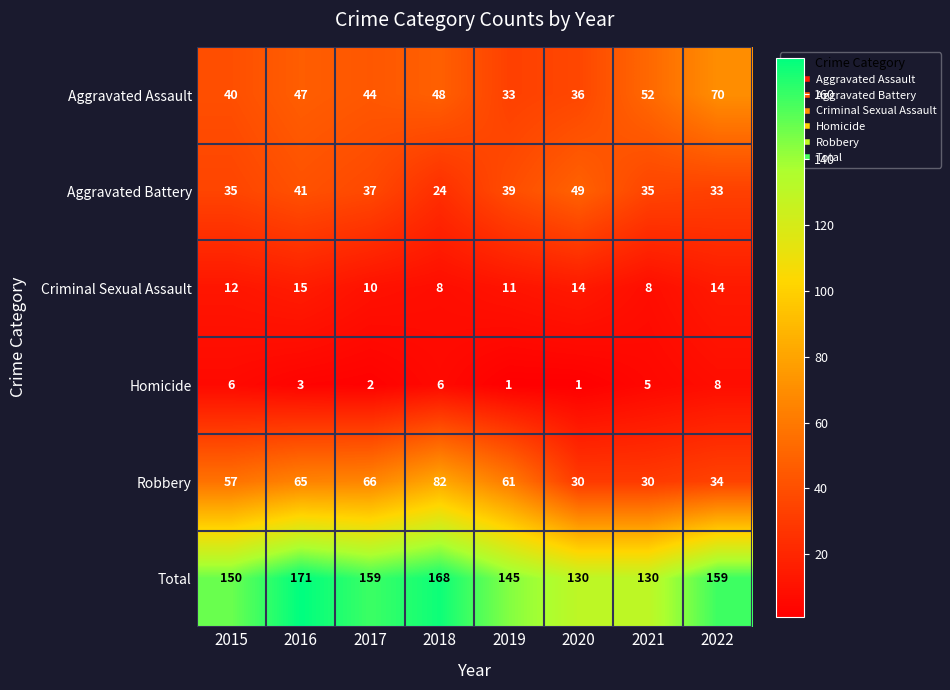

What is the difference between the highest and lowest values at 2020?

129